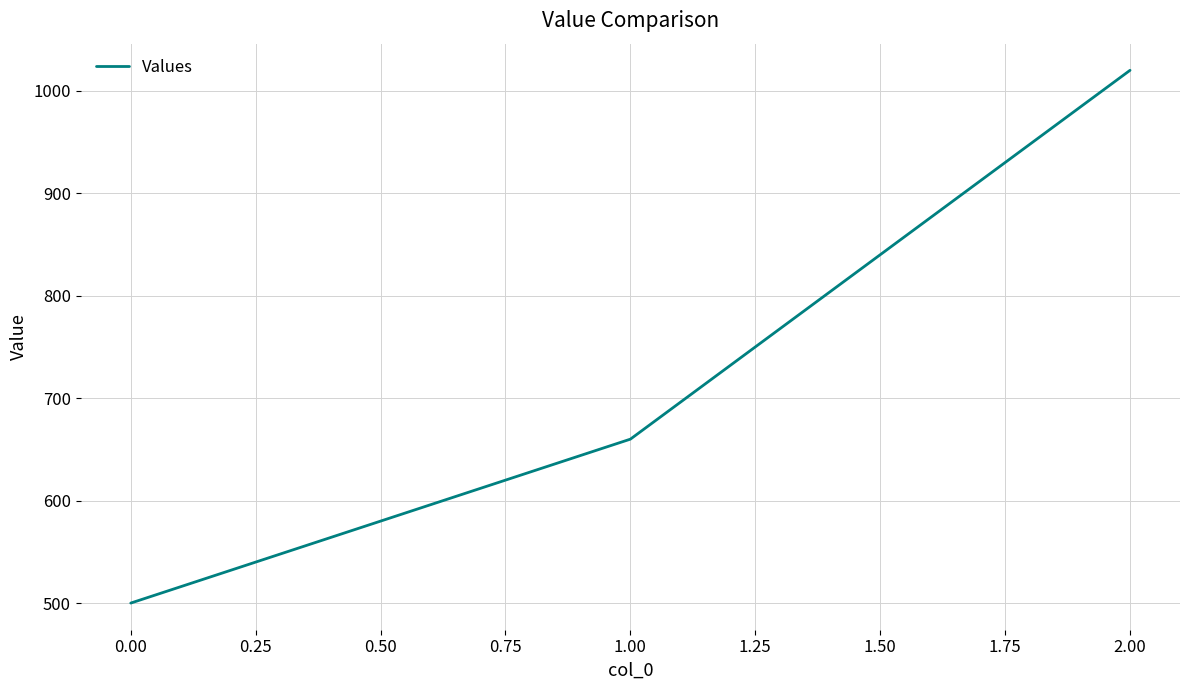

Read the value at 2.00.

1020